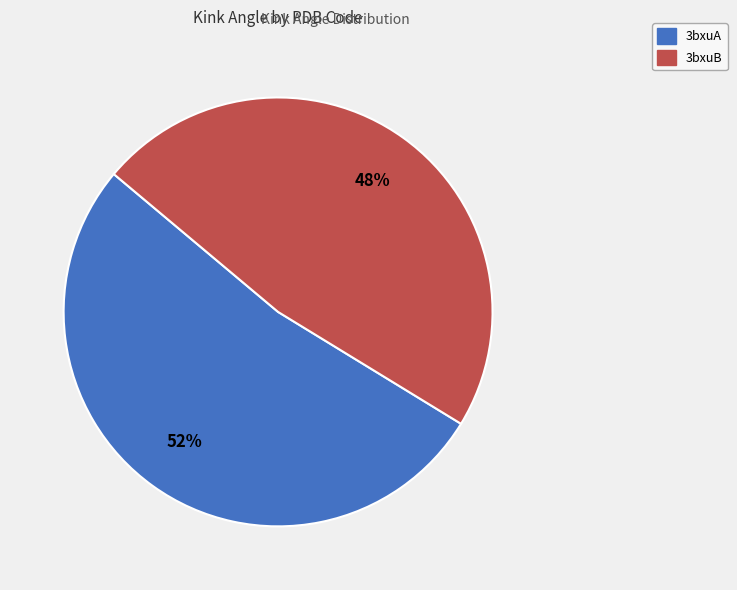

How many slices are in this pie chart?

2